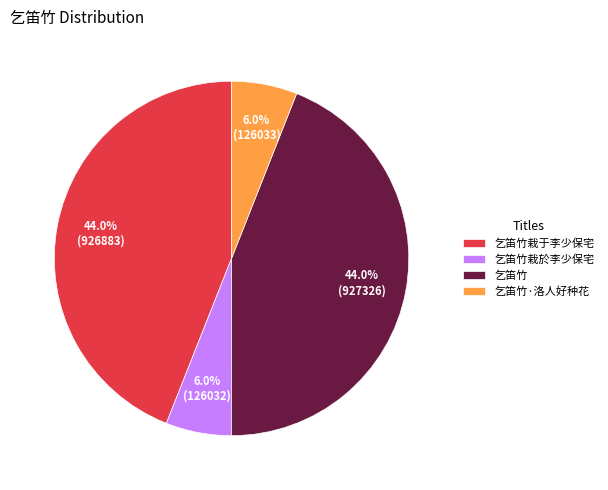

The 乞笛竹 slice represents 44% of the pie. True or false?

True